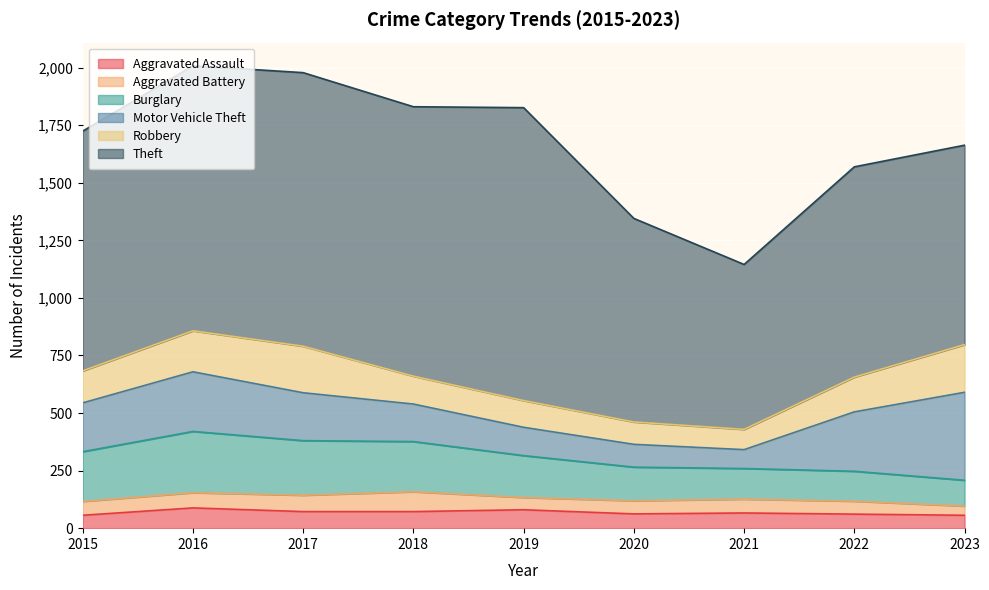

What is the difference between the Theft values at 2020 and 2018?

286